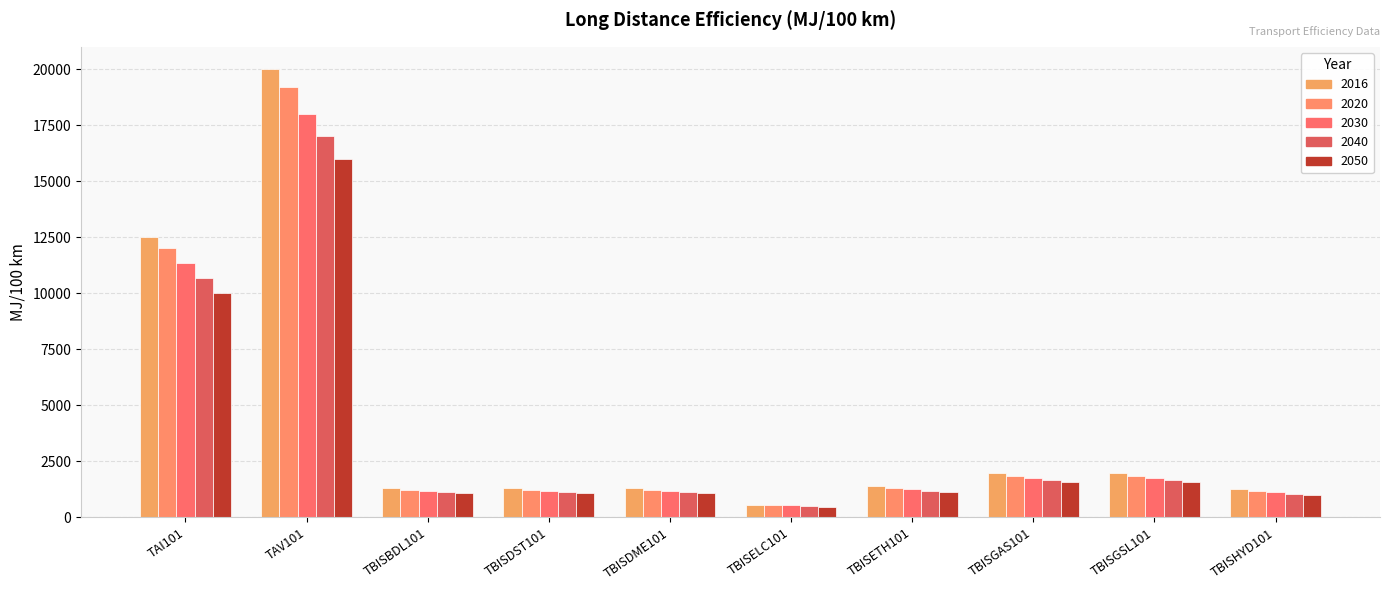

How many distinct data groups are displayed?

5